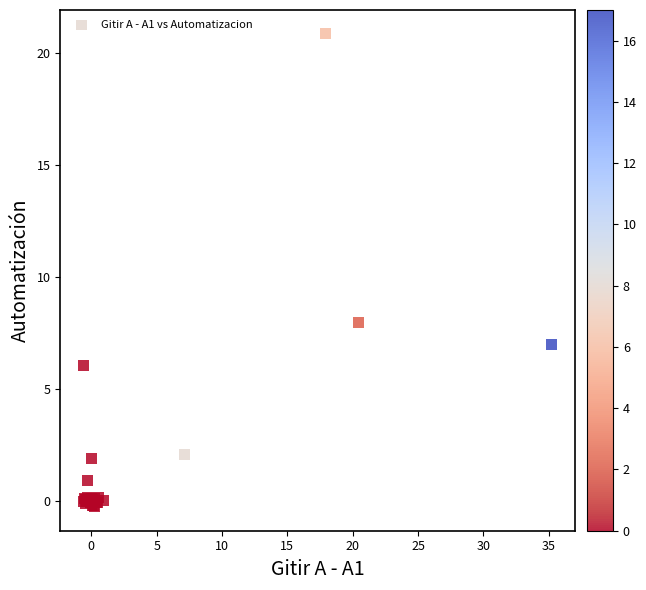

What Y value in the scatter plot is closest to 10?

8.0